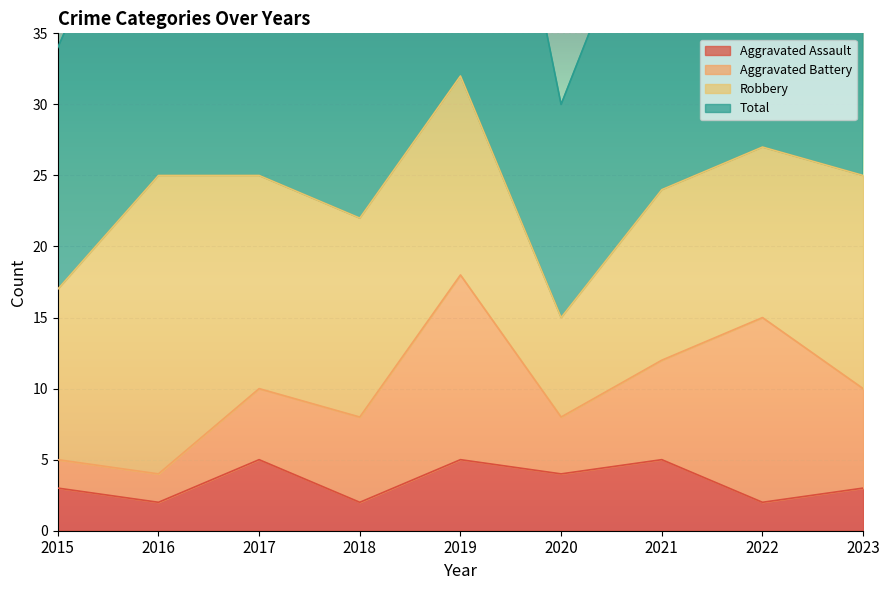

True or false: Aggravated Assault and Total cross at least once.

False